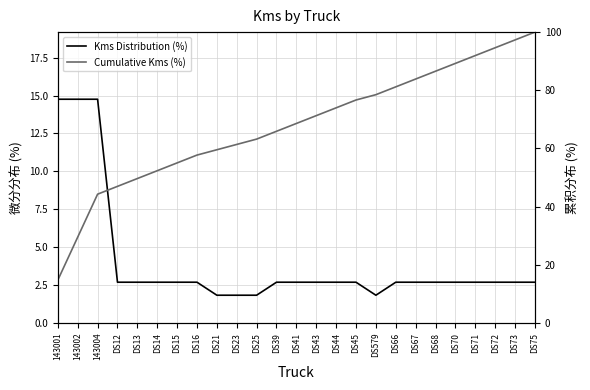

Which series changed the most between DS16 and DS71?

Cumulative Kms (%)